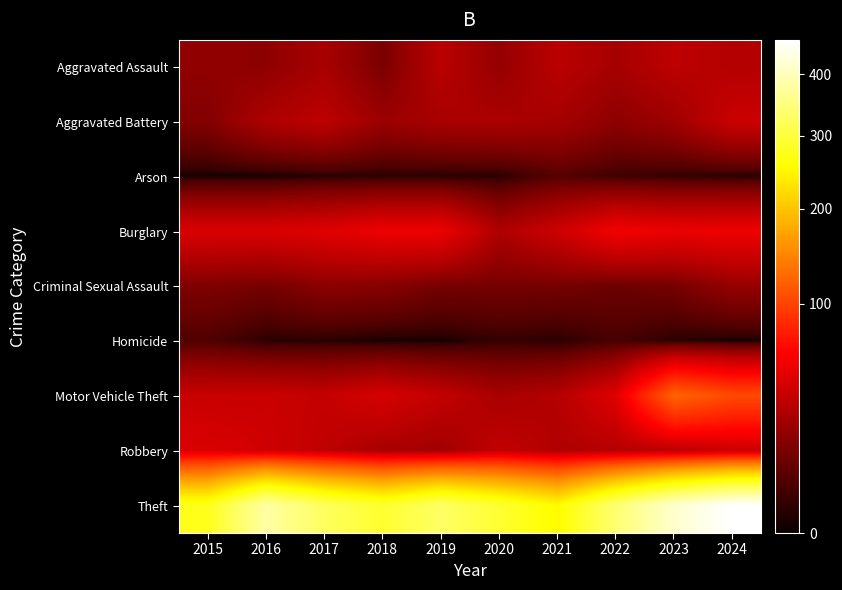

At which category is the sum across all series the highest?

2024